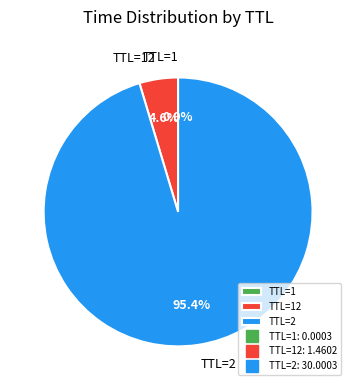

What portion of the pie excludes TTL=2?

4.6%